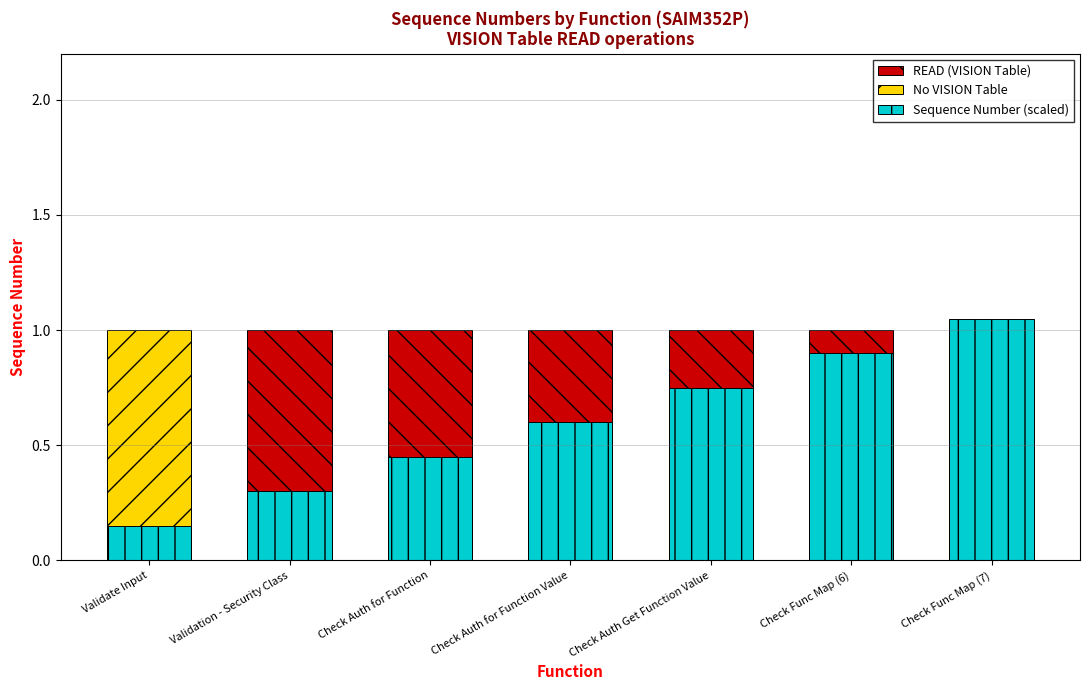

What is the total value across all series at Check Auth for Function?

1.4